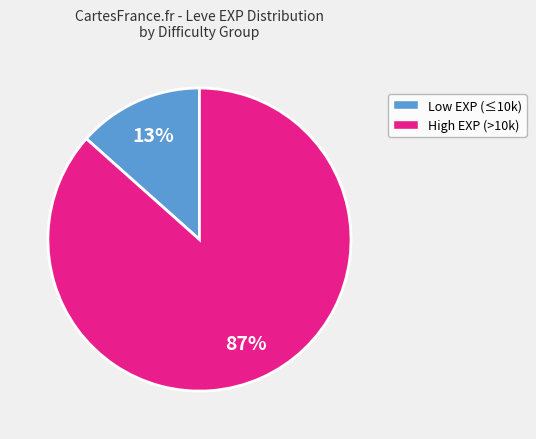

How many segments does this pie chart have?

2